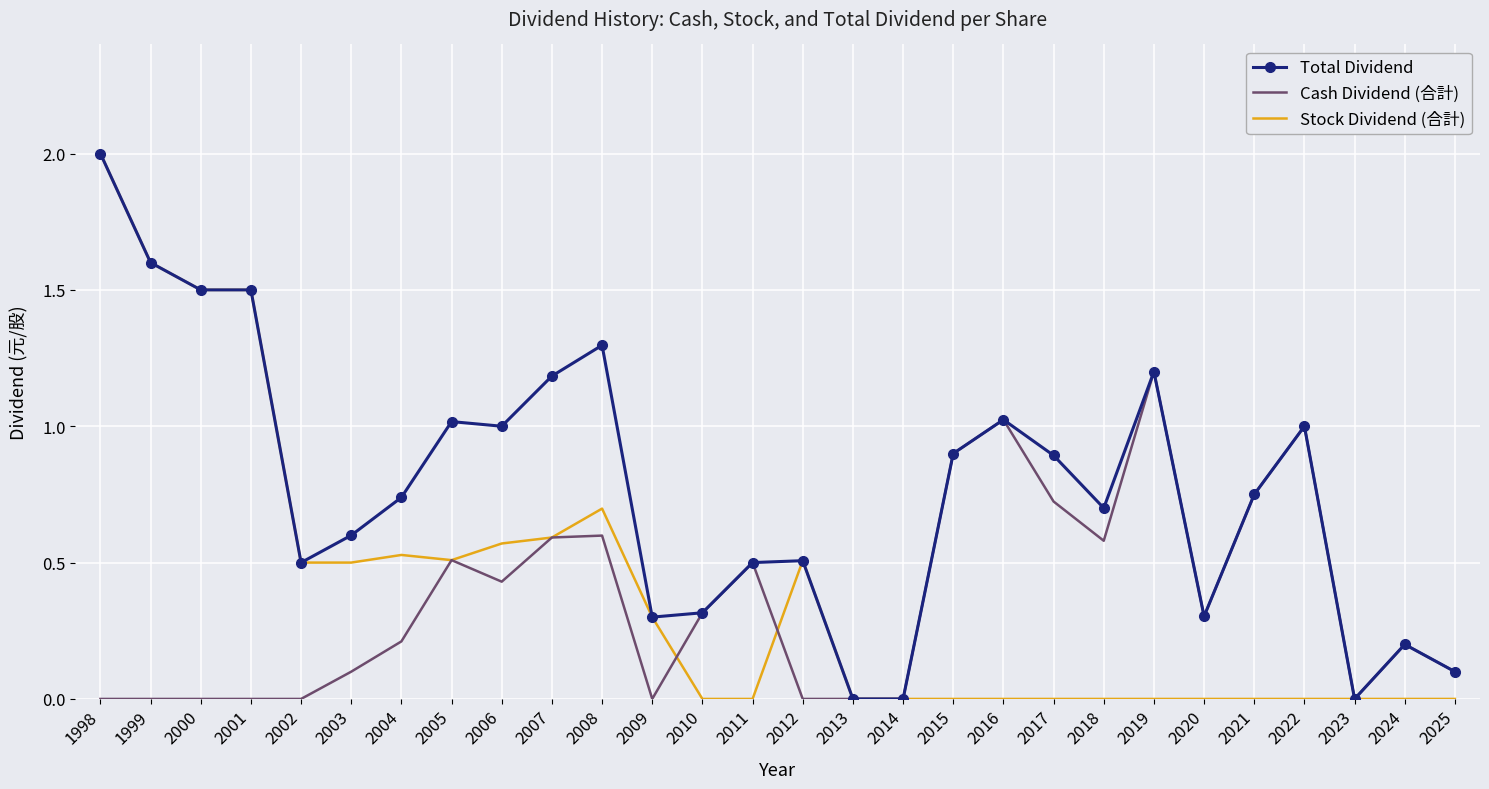

What is the maximum value for Stock Dividend (合計)?

2.0